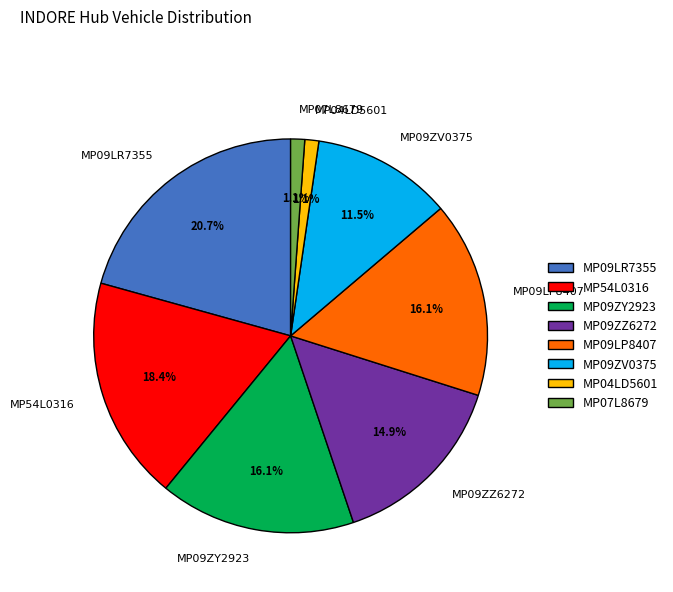

What is the ratio of the value at MP09LR7355 to the value at MP09ZZ6272?

1.4